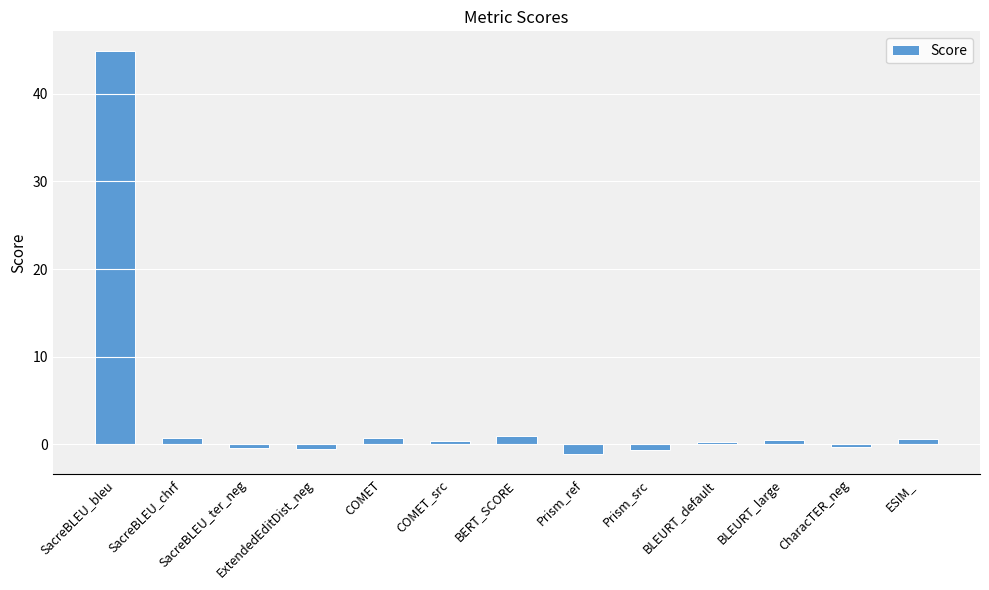

What is the value of the 7th bar from the left?

1.0